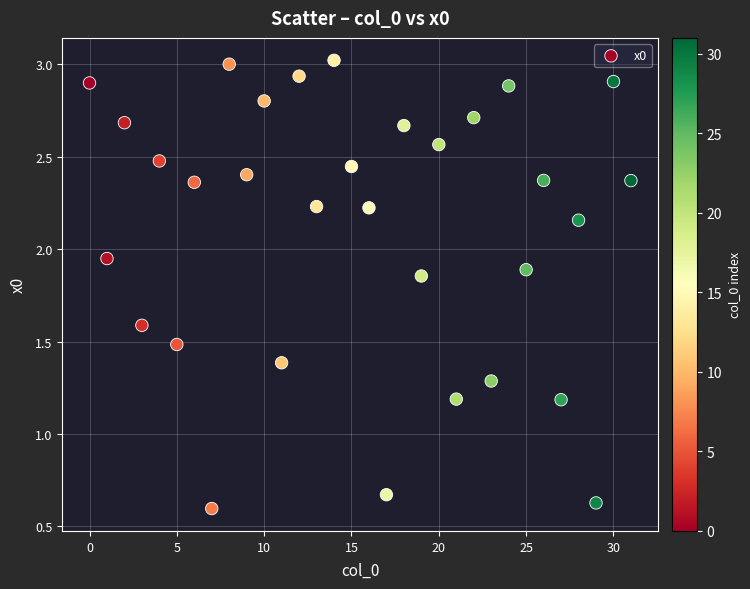

How many data points are displayed?

32